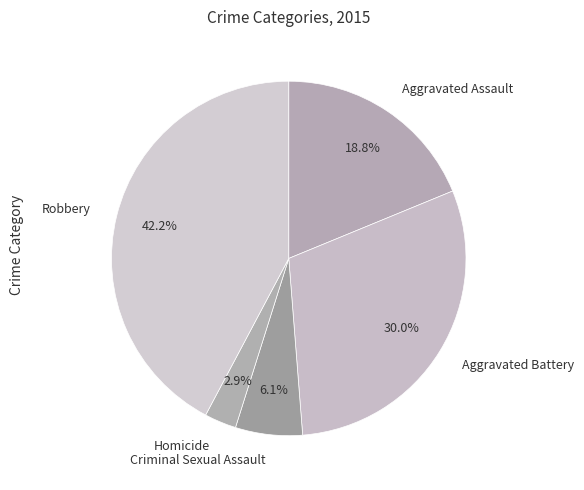

The Homicide slice represents 14% of the pie. True or false?

False